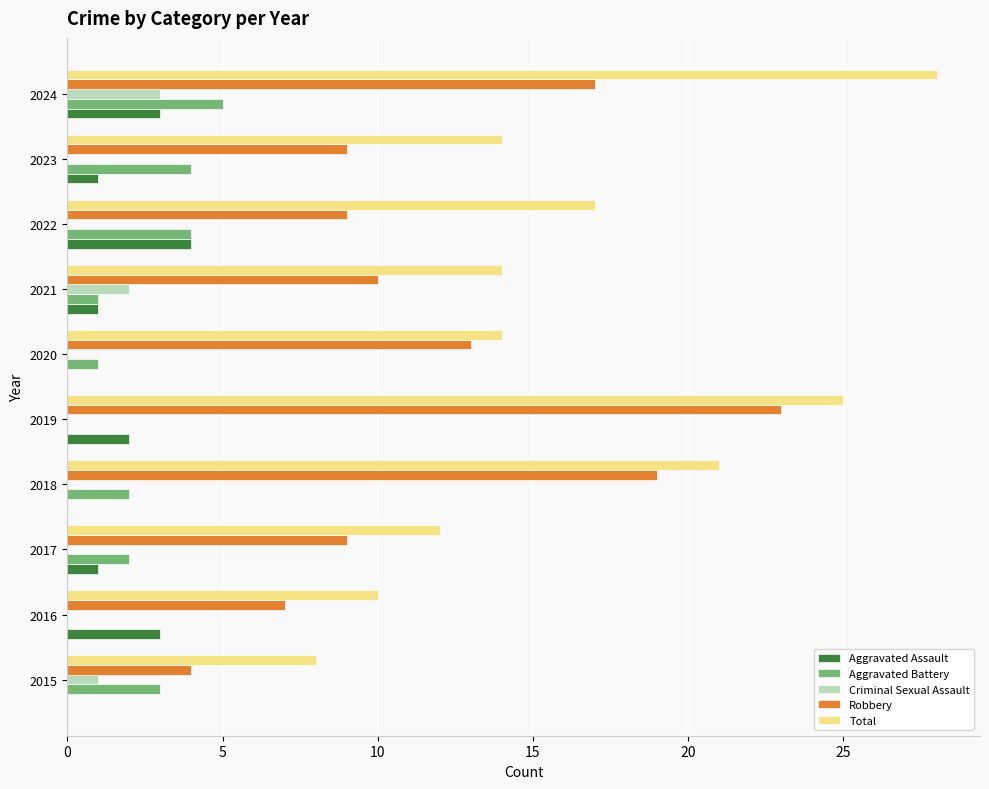

What value does the Aggravated Assault series have at 2024?

3